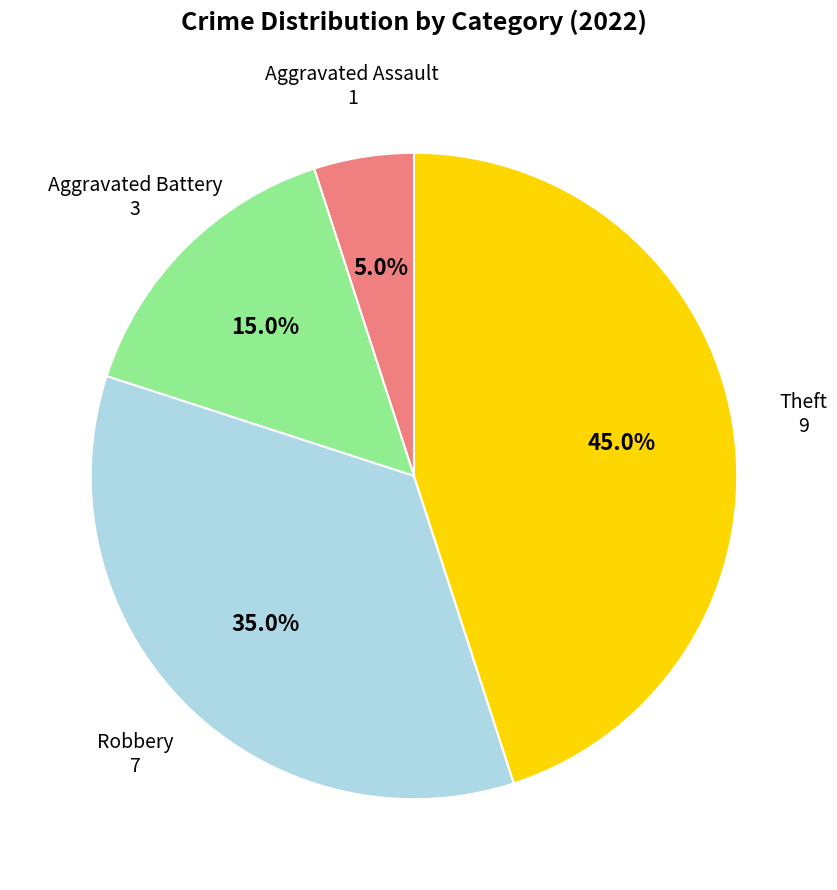

Is there a majority slice in this chart?

No